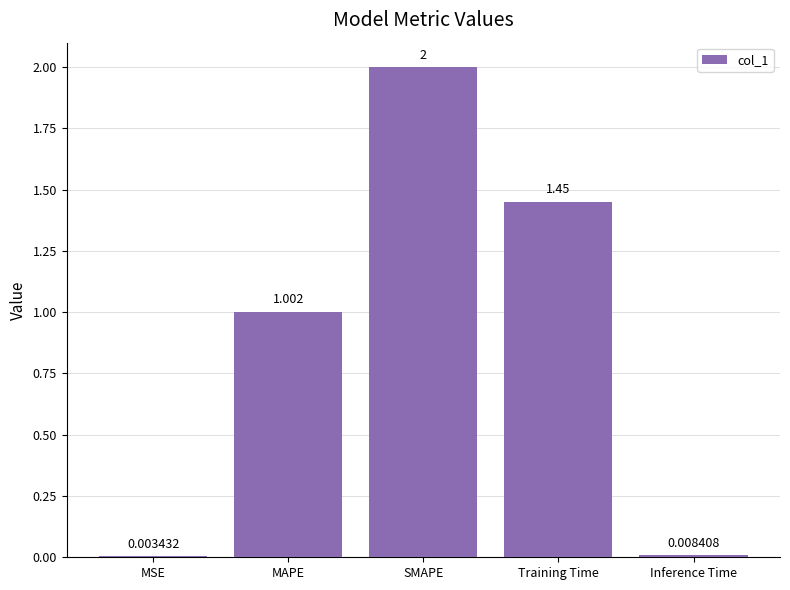

What value does the data have at MAPE?

1.0